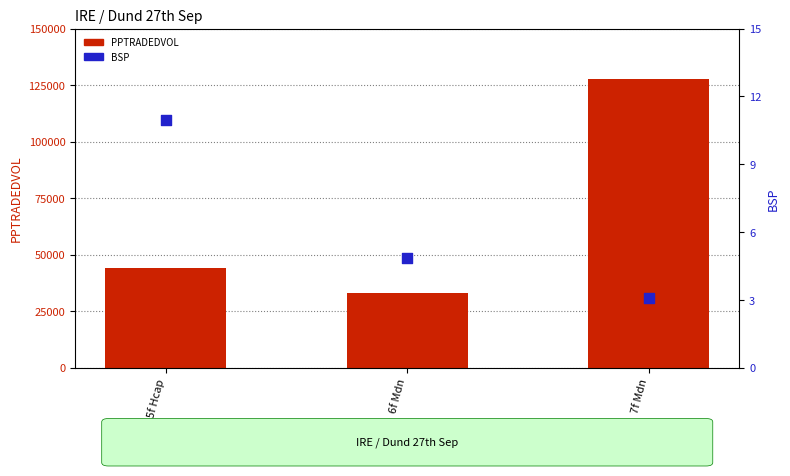

At how many categories does at least one series exceed 79919?

1